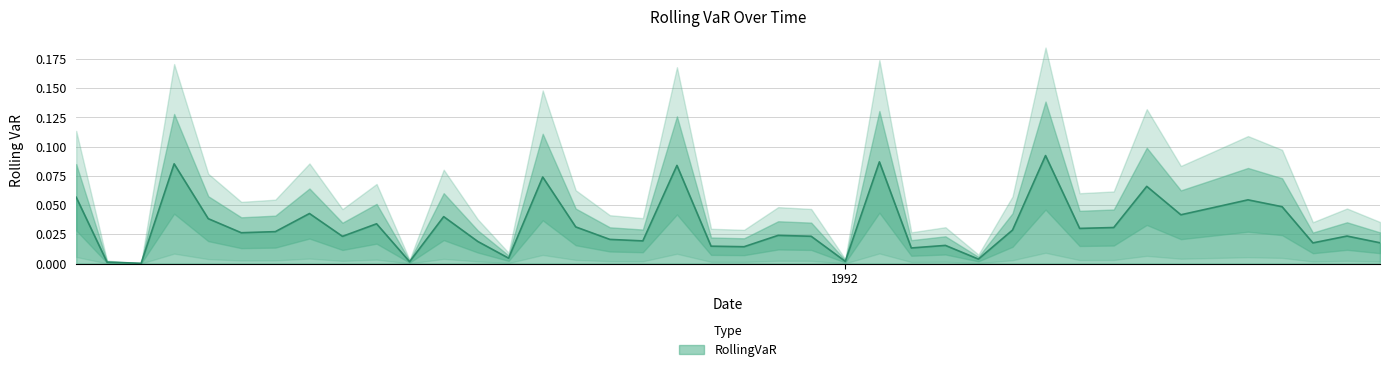

True or false: the data shows 0.1 at 1992-07-01.

True